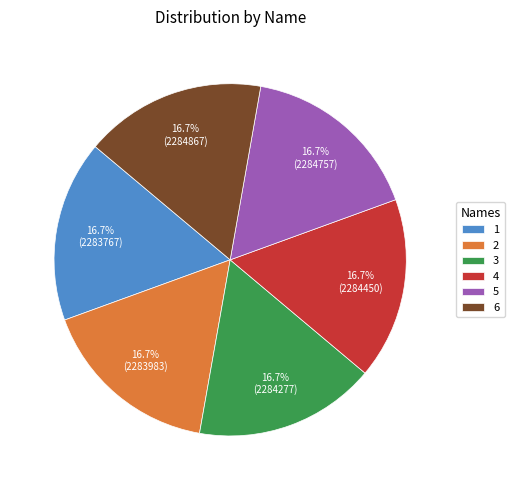

To the nearest percent, what is the combined percentage of 4 and 6?

33%